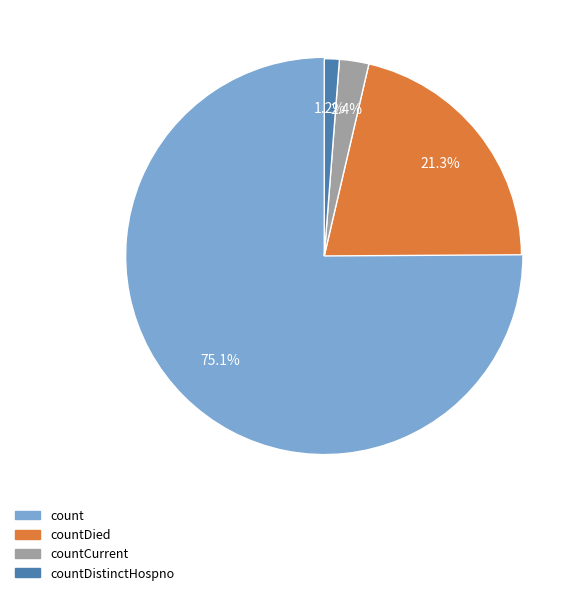

What is the ratio of the value at countCurrent to the value at countDistinctHospno?

2.0